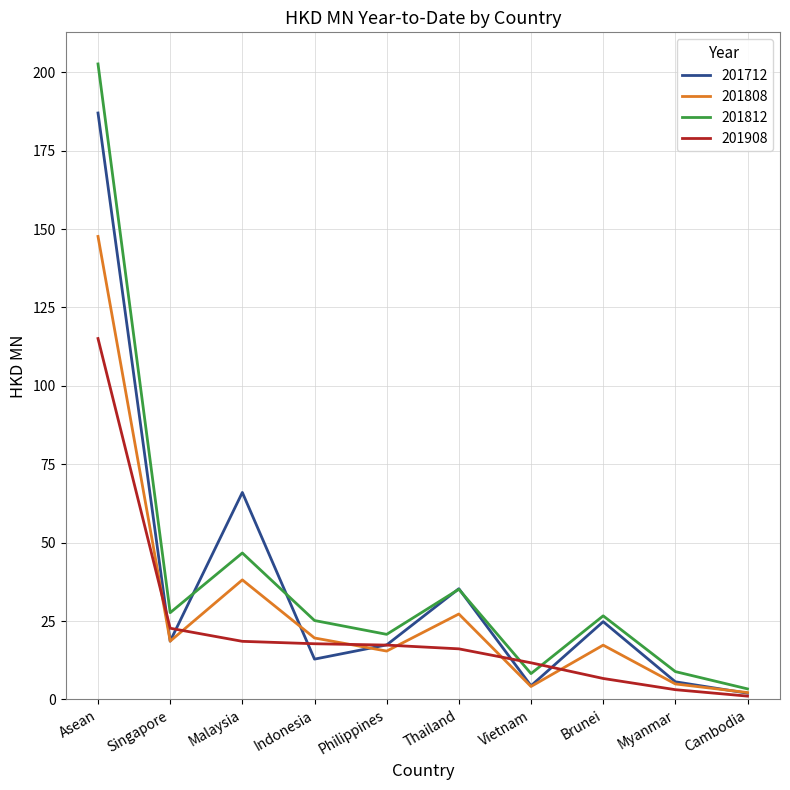

At which category does the chart reach its minimum across all series?

Cambodia